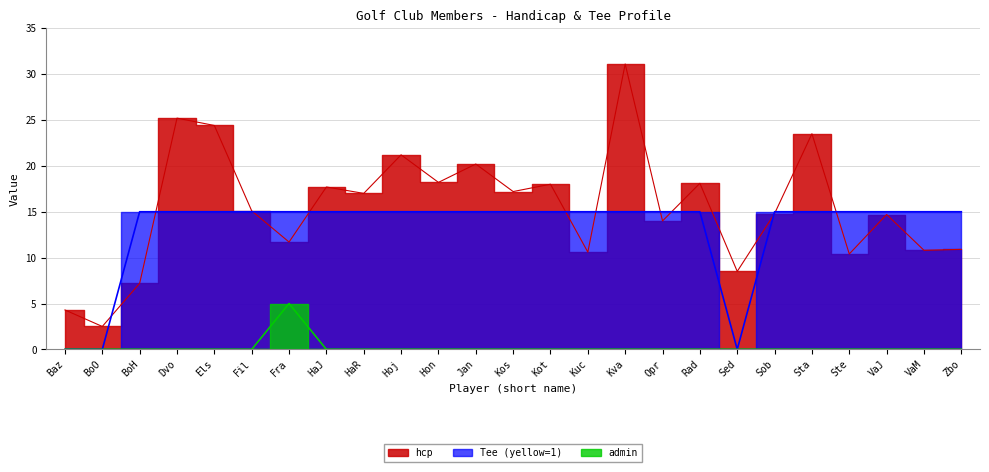

True or false: admin and Tee (yellow=1) cross at least once.

False